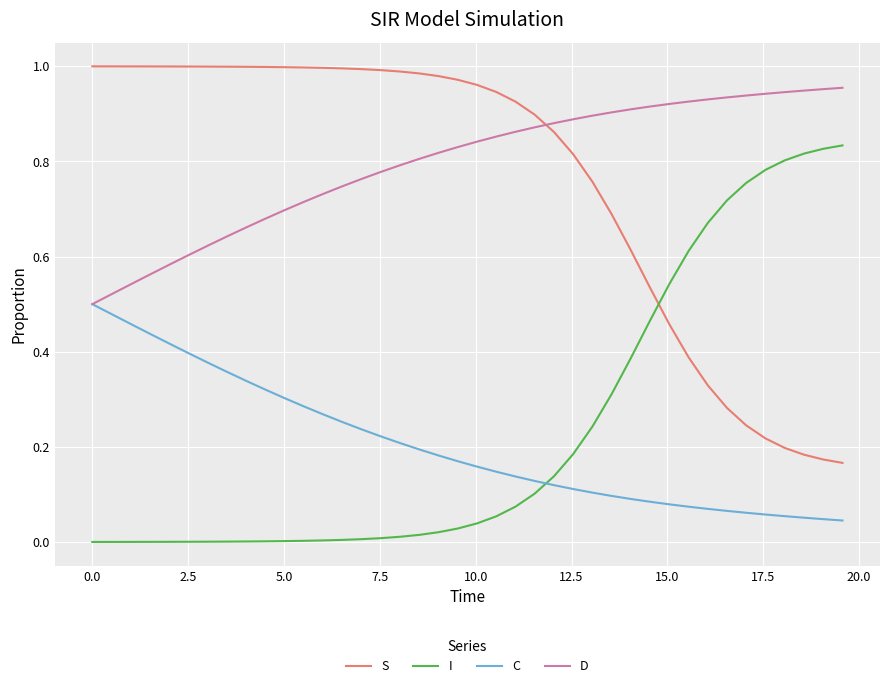

List the series in order of their peak value, highest first.

S, D, I, C